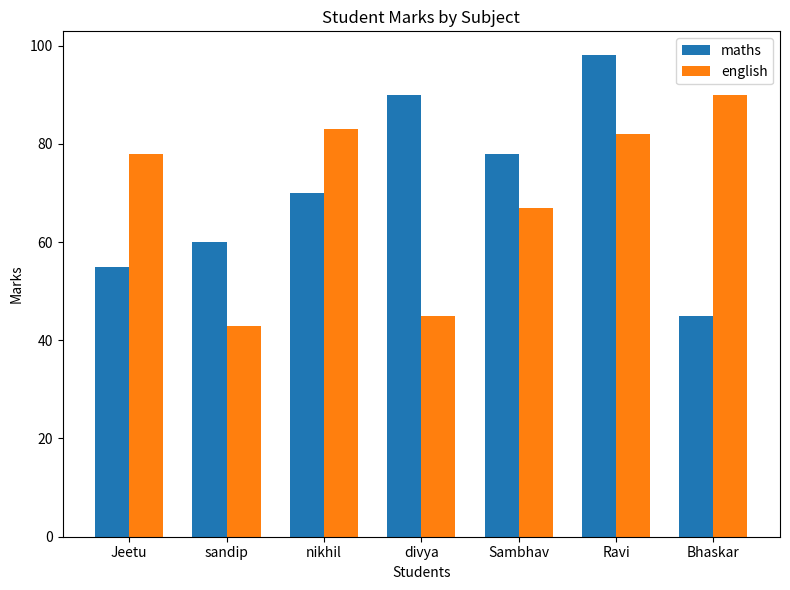

What is the sum of all english values?

488